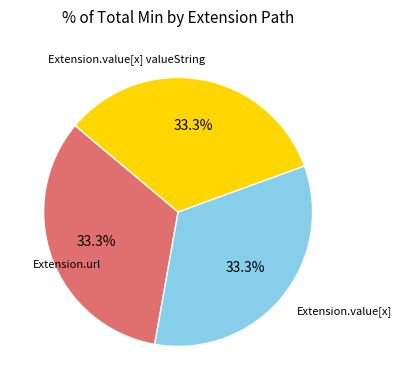

Does any single category account for the majority?

No